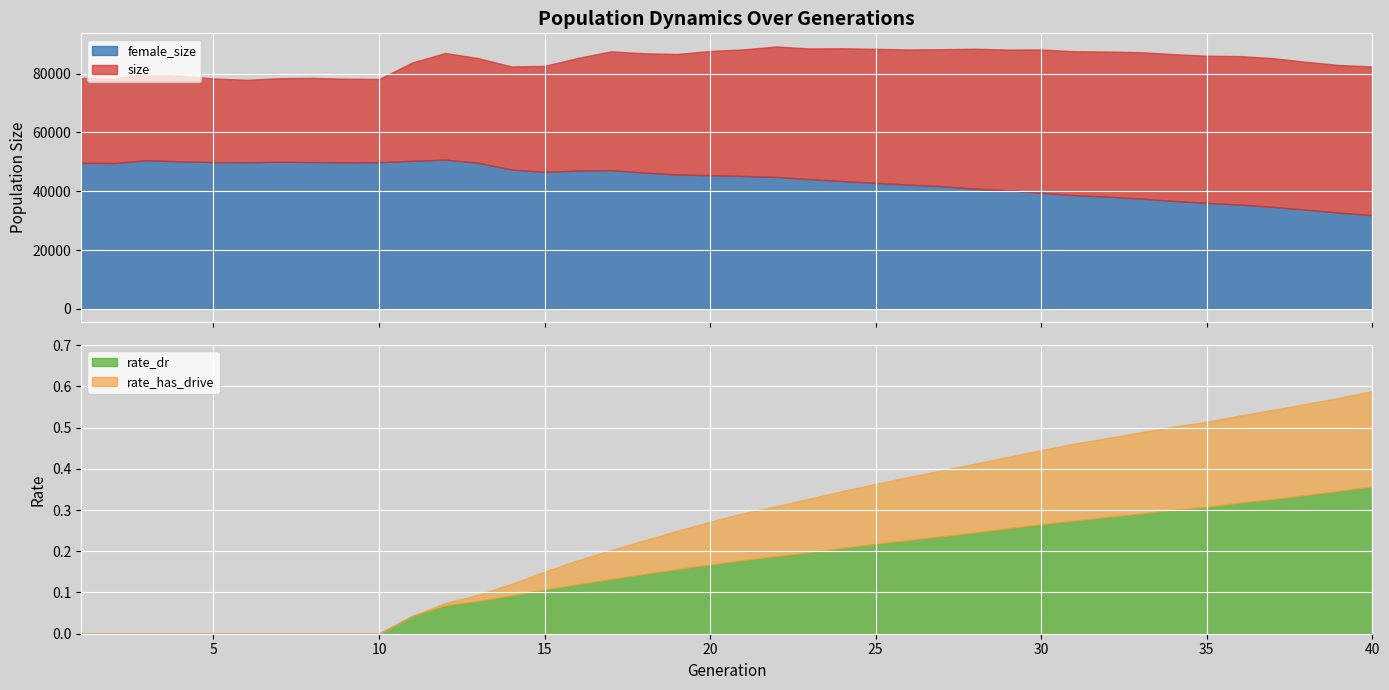

What are all the series names shown in the legend?

size, female_size, rate_dr, rate_has_drive